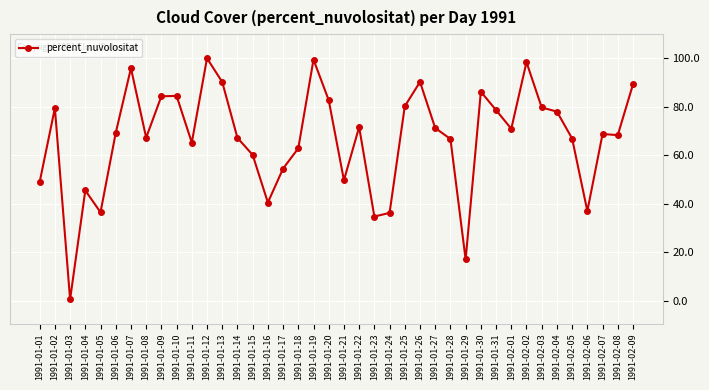

True or false: the data shows 121.6 at 1991-02-07.

False